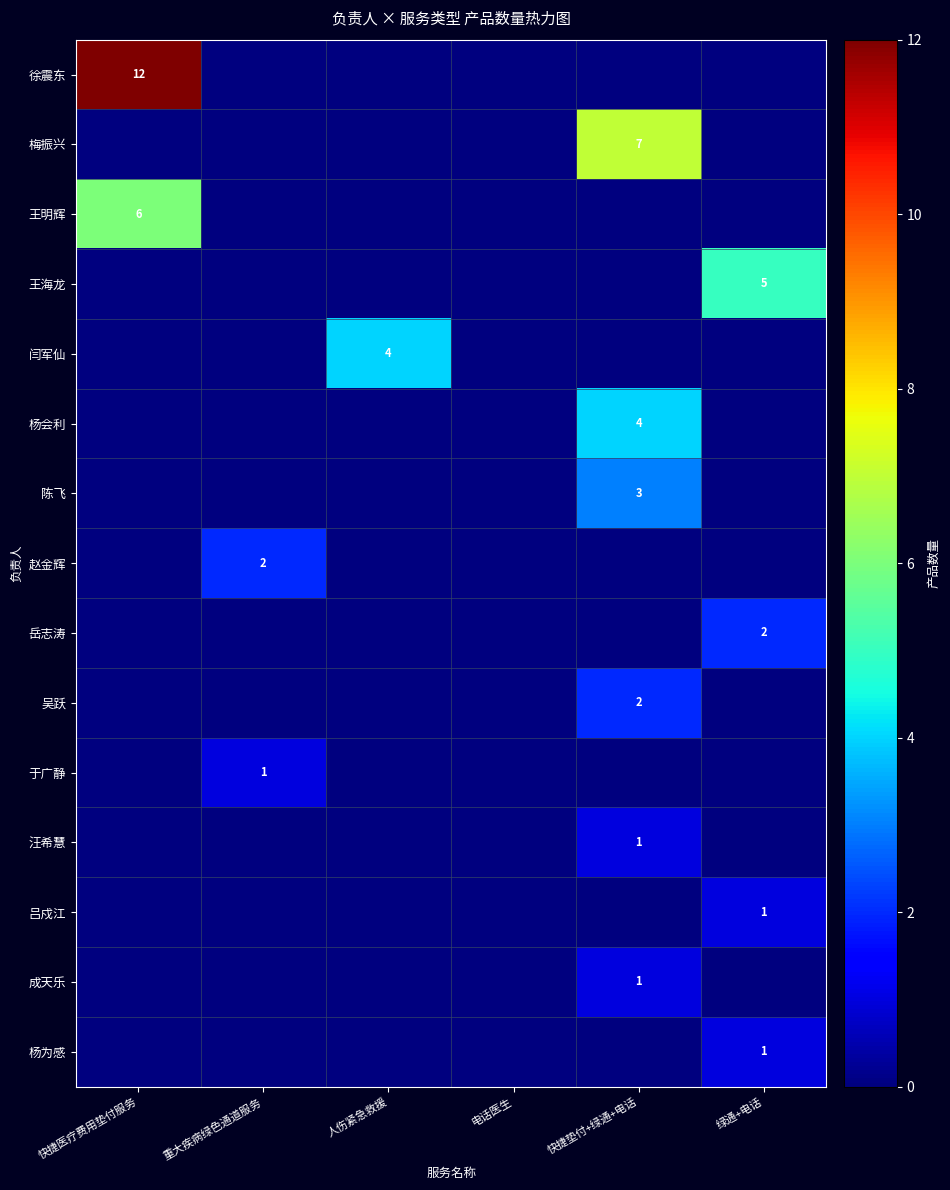

At which category does the chart reach its peak across all series?

快捷医疗费用垫付服务